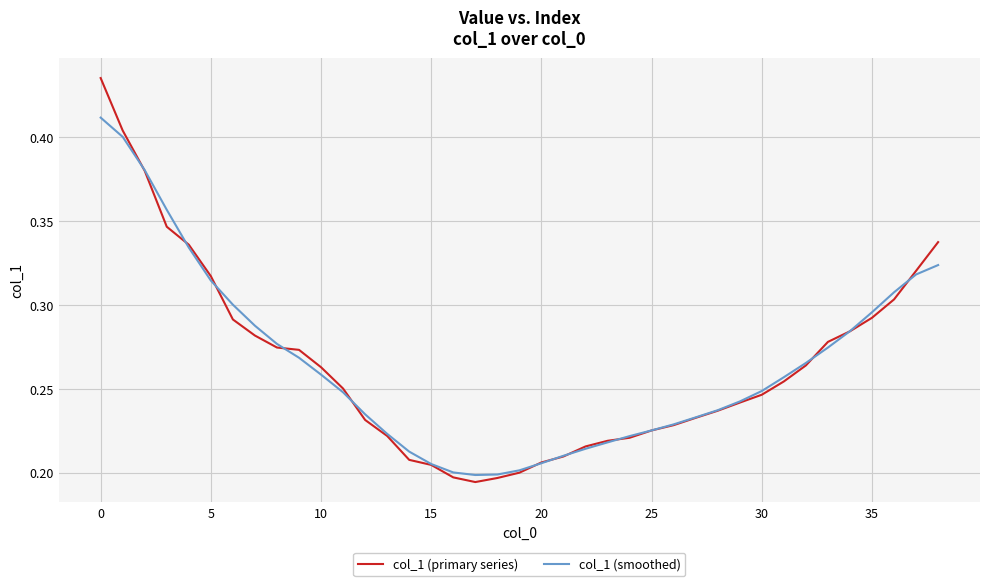

List the series in order of their peak value, highest first.

col_1 (primary series), col_1 (smoothed)